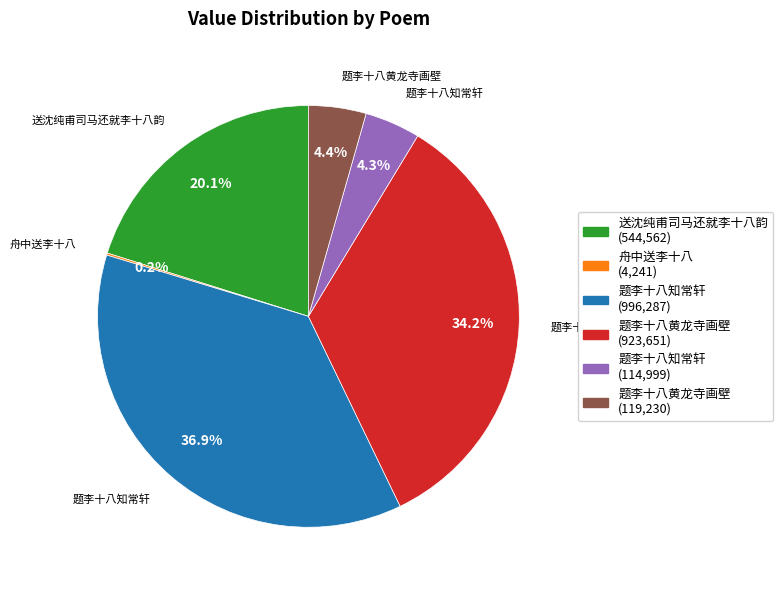

Is there any slice that represents more than half of the pie?

No